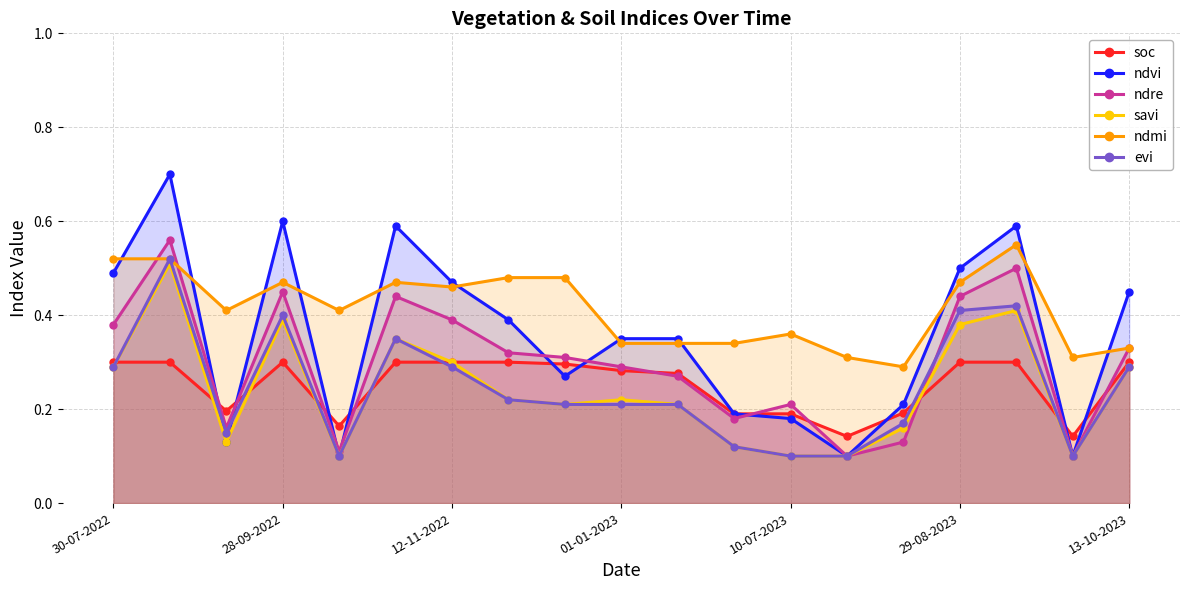

Count the ndre values in the range 0 to 1.

19